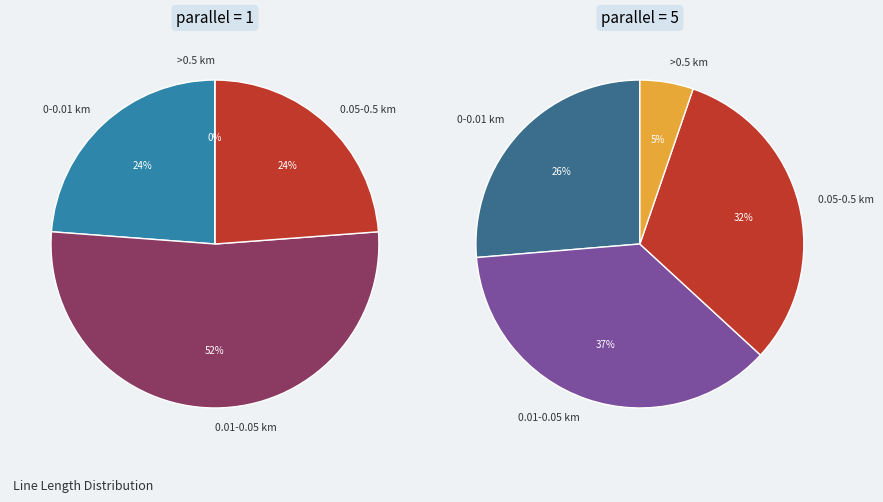

To the nearest percent, what is the combined percentage of parallel=1 and parallel=5?

100%